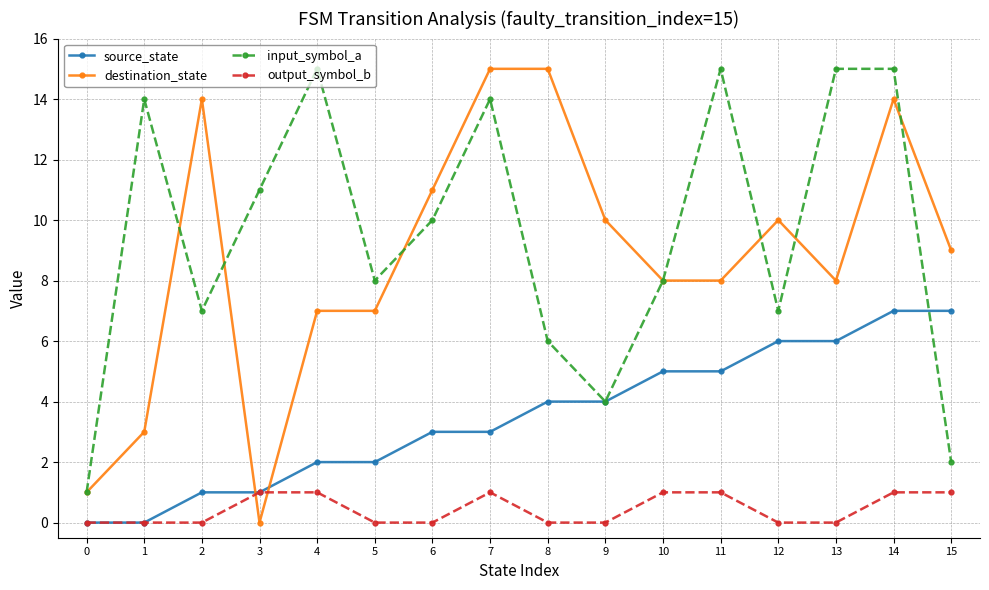

Where do source_state and destination_state first cross each other?

2 and 3